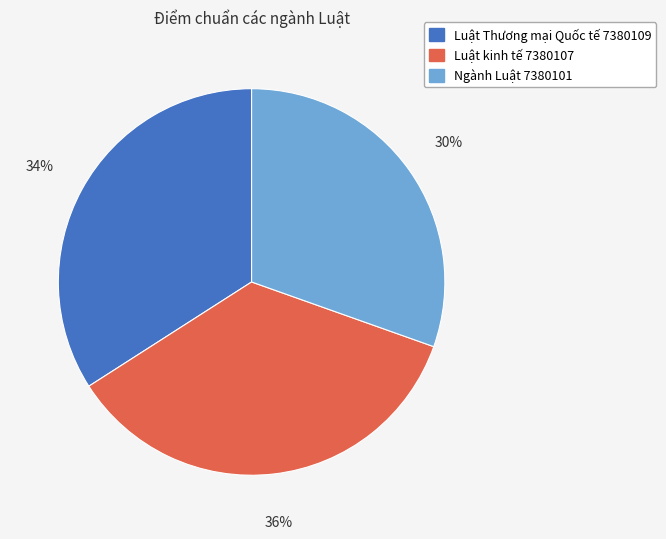

What is the smallest slice in the pie chart?

Ngành Luật 7380101